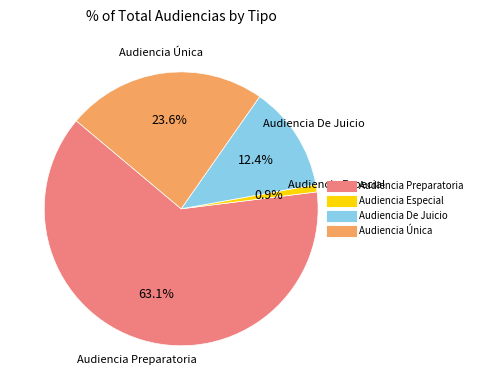

To the nearest percent, what percentage of the pie is Audiencia Preparatoria?

63%